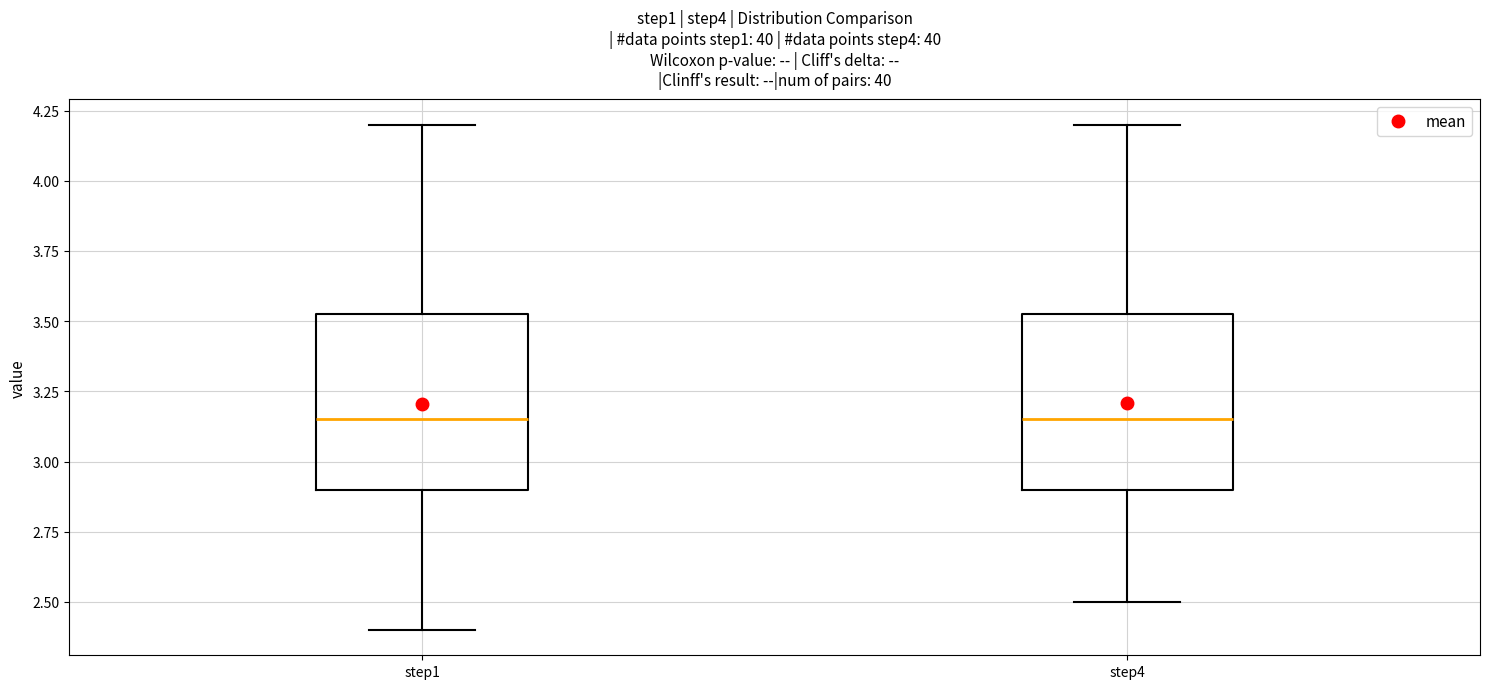

Reading left to right, read every box against the y-axis: the position of its median line, the range the box covers, and the ends of its whiskers. The values are not printed on the chart, so give them approximately, as read against the axis.

step1: median 3.15, box 2.90 to 3.55, whiskers 2.40 to 4.20
step4: median 3.15, box 2.90 to 3.55, whiskers 2.50 to 4.20